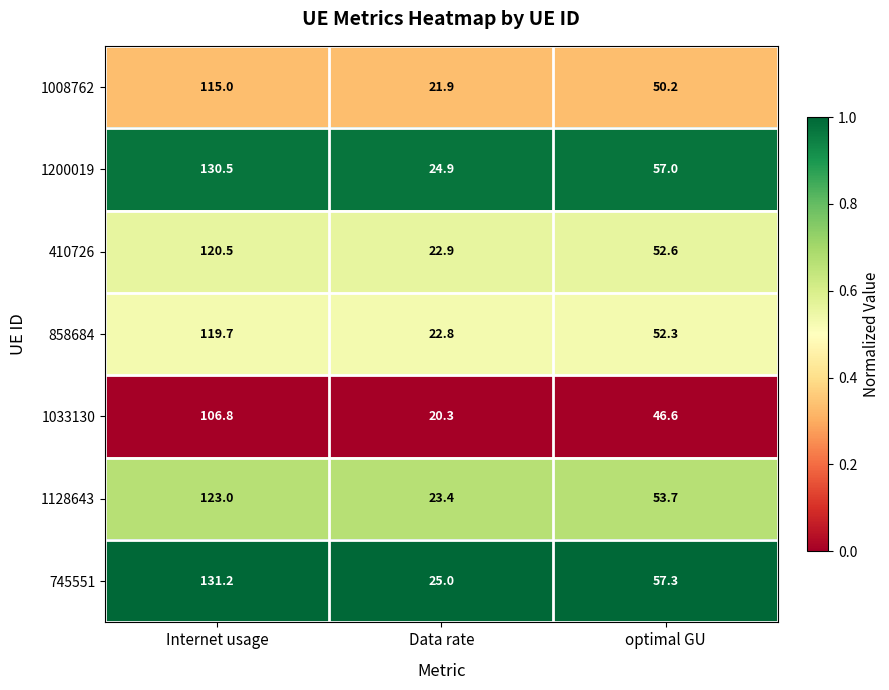

What is the difference between the highest and lowest values at Internet usage?

24.4